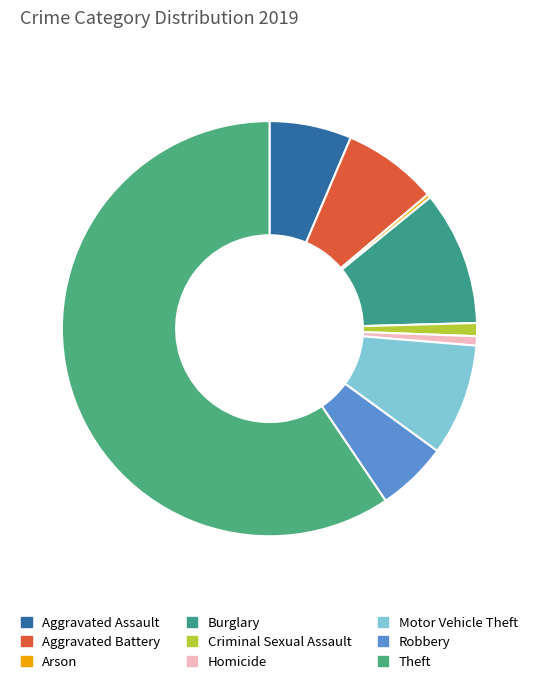

Count the number of slices in the pie.

9